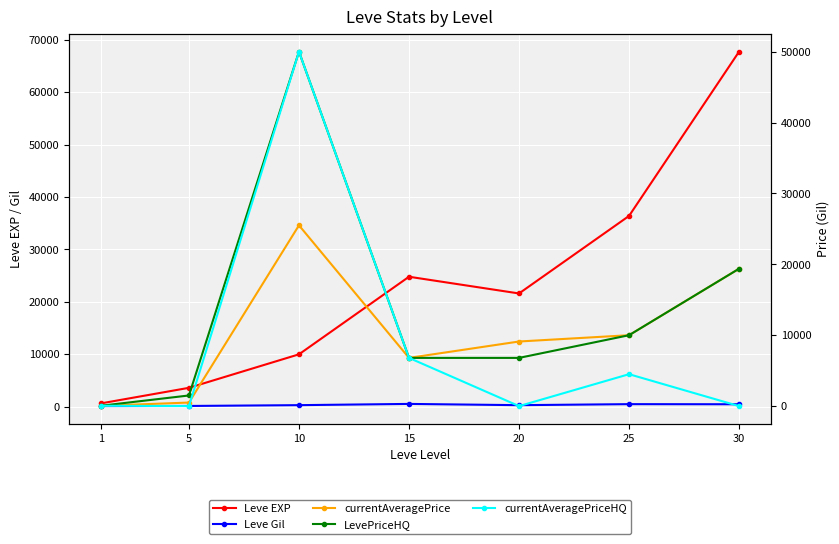

How many values in the Leve EXP series exceed 21600?

3